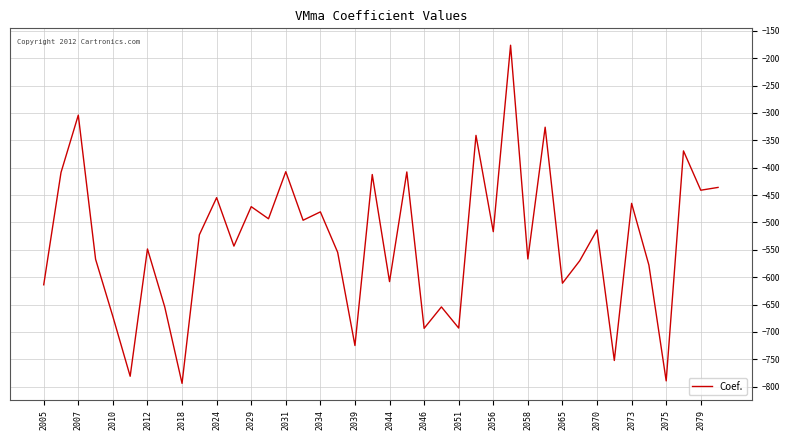

What is the difference between the maximum and minimum values?

617.6